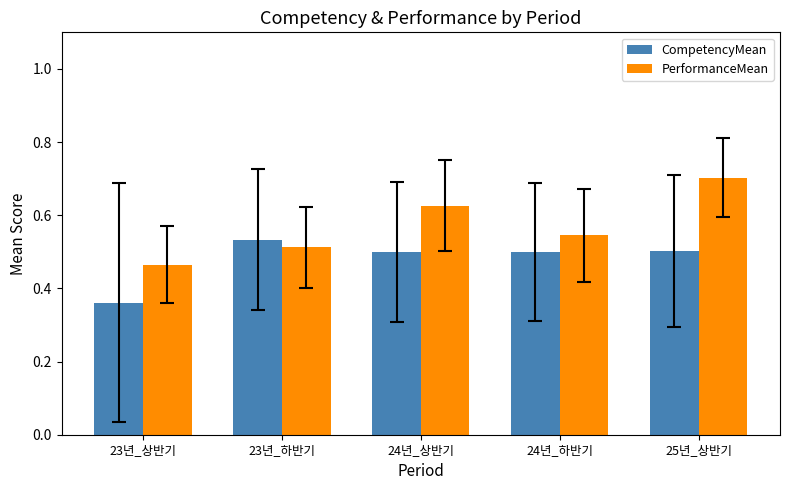

Which series has the largest range (max minus min)?

PerformanceMean